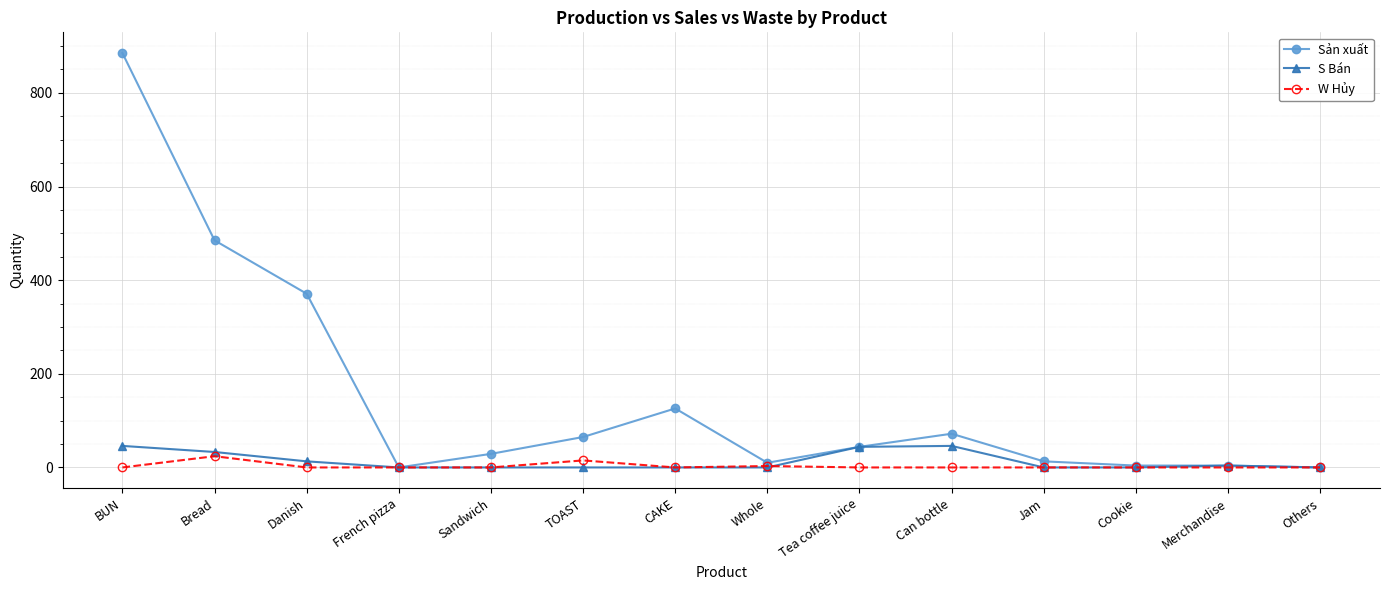

At which category does the chart reach its peak across all series?

BUN